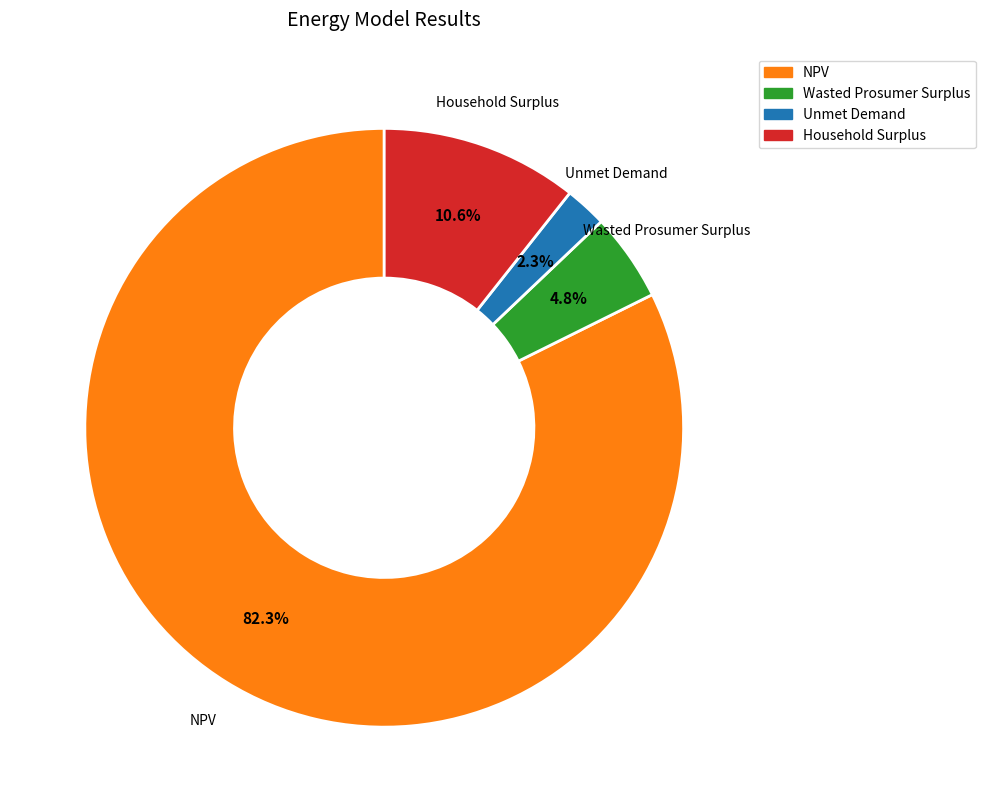

Which slice represents more than half of the pie?

NPV